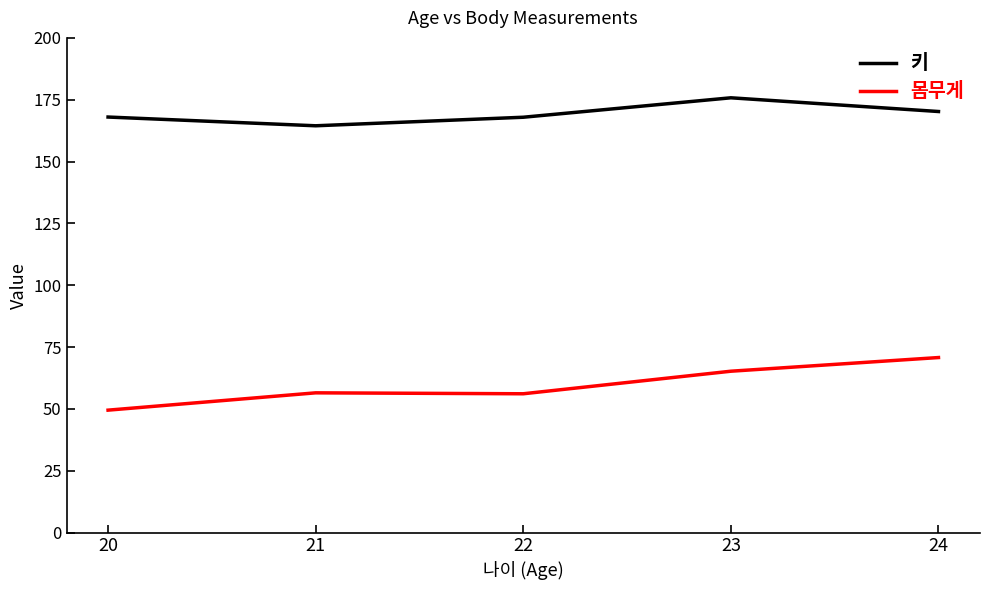

What is the minimum value shown in the chart?

49.5